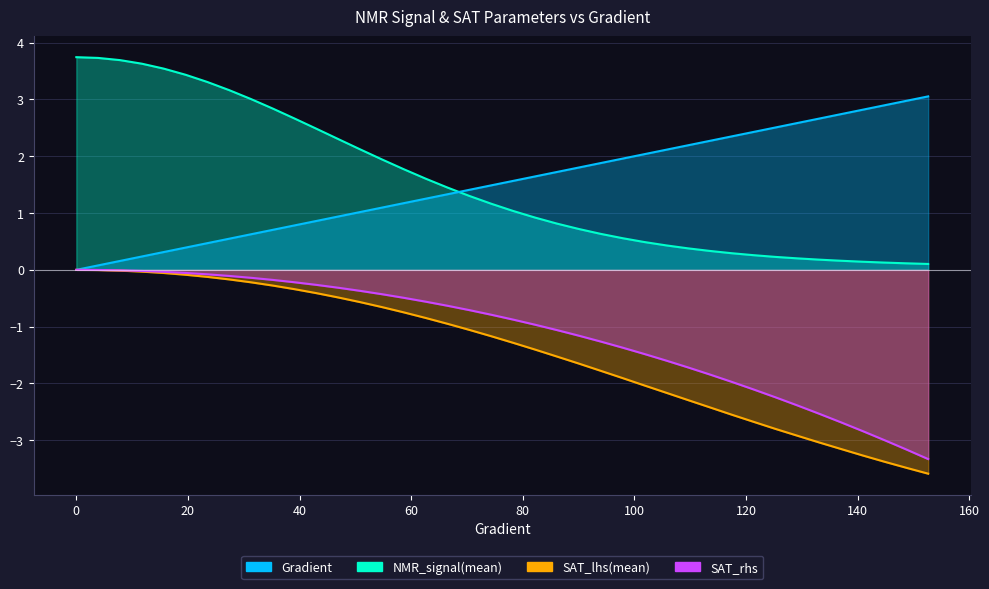

True or false: SAT_lhs(mean) and SAT_rhs cross at least once.

False